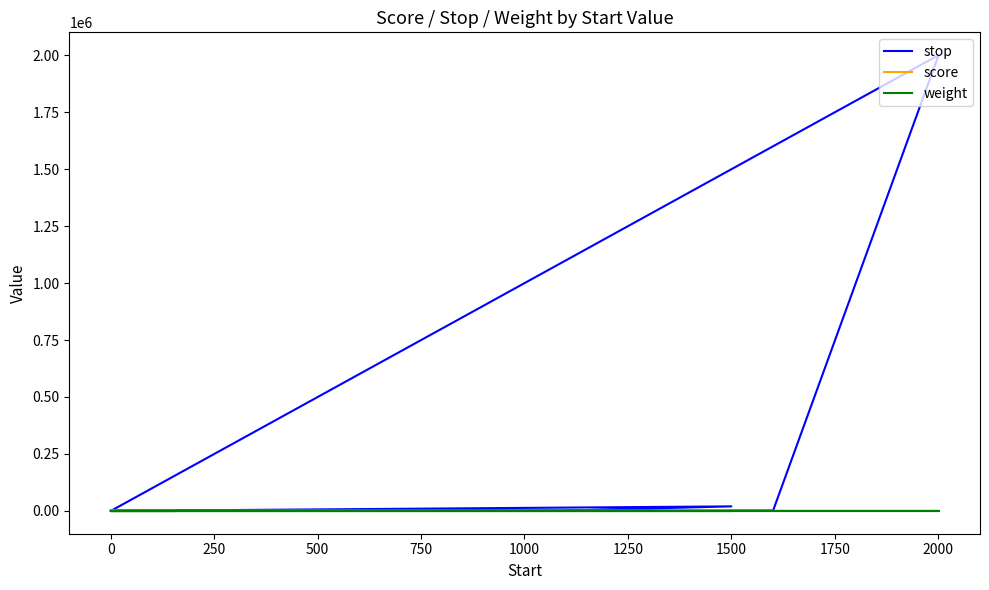

What is the difference between the second highest and minimum values in the weight series?

0.2